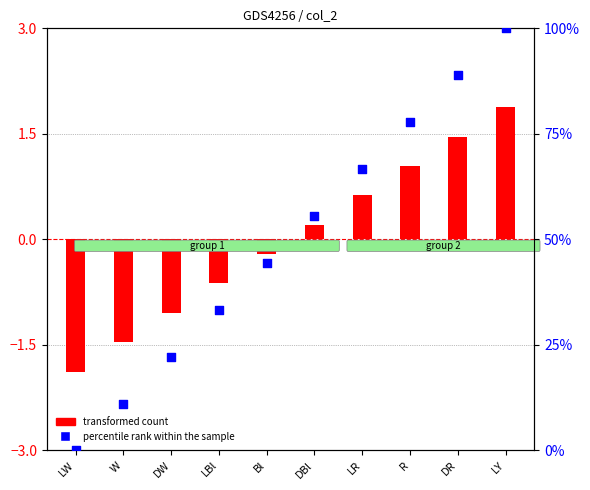

What are all the series names shown in the legend?

transformed count, percentile rank within the sample